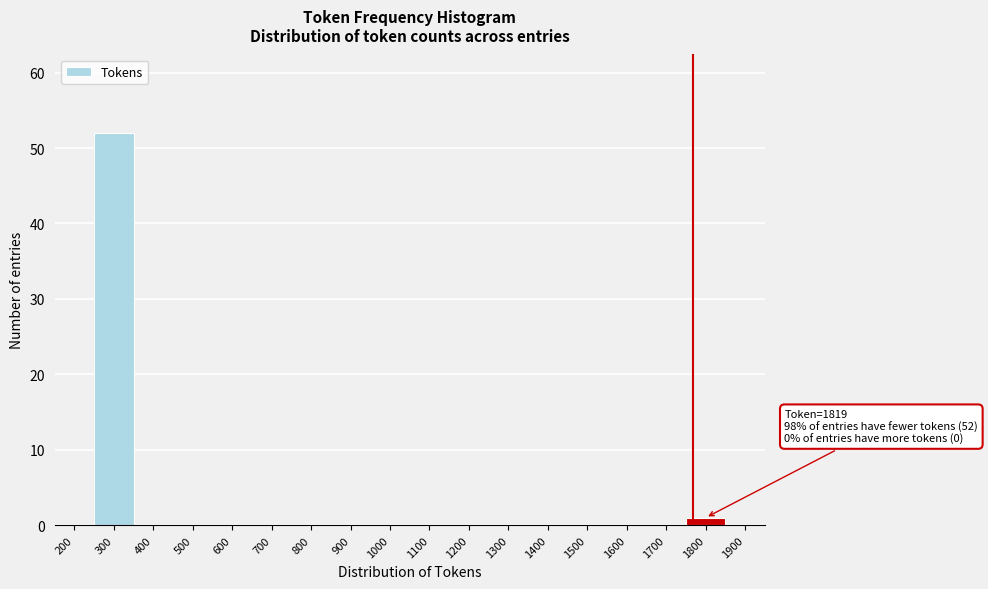

Reading right to left, transcribe all the data shown in this chart.

1900=0	1800=1	1700=0	1600=0	1500=0	1400=0	1300=0	1200=0	1100=0	1000=0	900=0	800=0	700=0	600=0	500=0	400=0	300=52	200=0